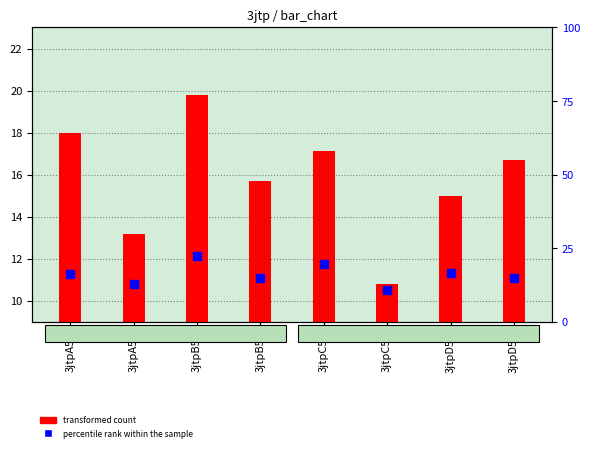

Is the value of transformed count at 3jtpD54 greater than the value of percentile rank within the sample at 3jtpB54?

No